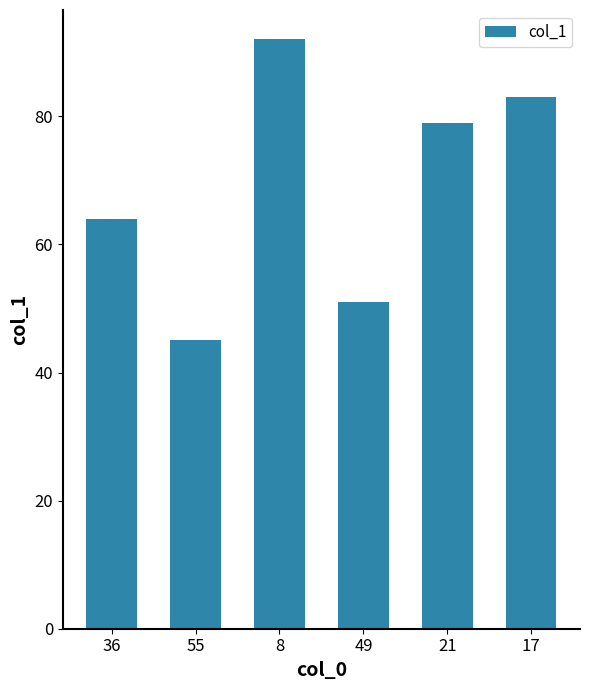

What is the change in value from 21 to 17?

+4